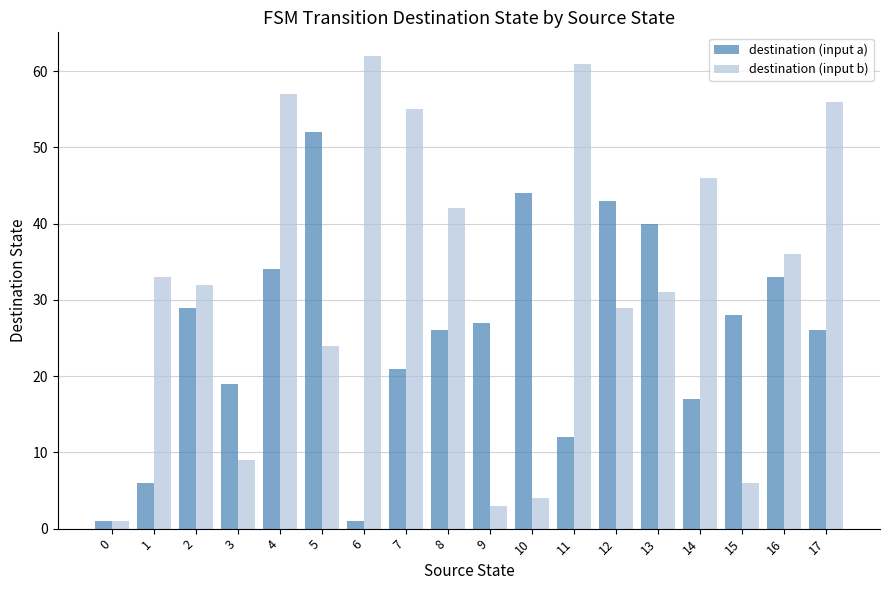

What is the value of the destination (input a) bar at the 5th from the left?

34